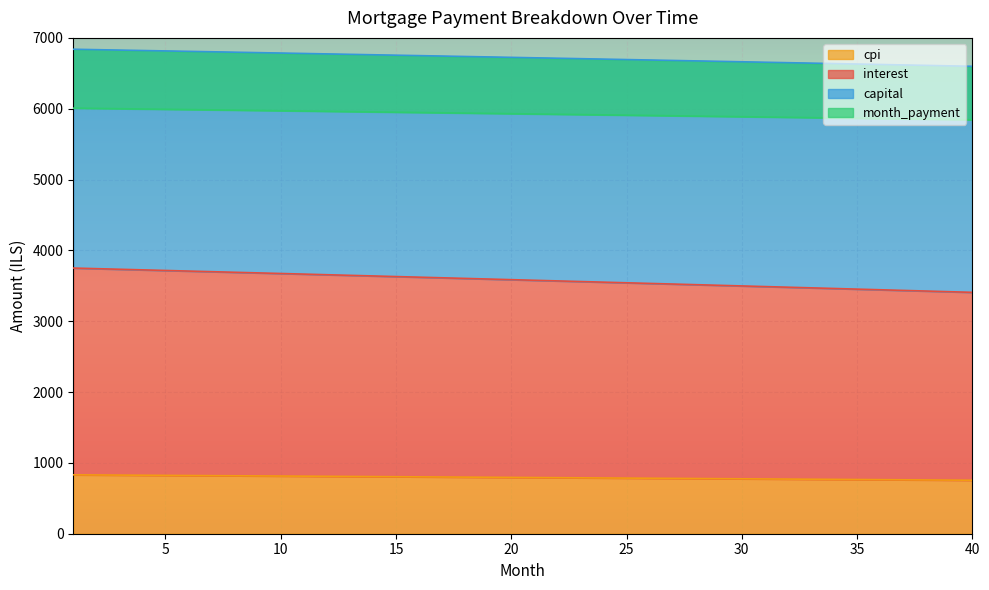

Is it true that month_payment equals 1512.6 at 18?

False